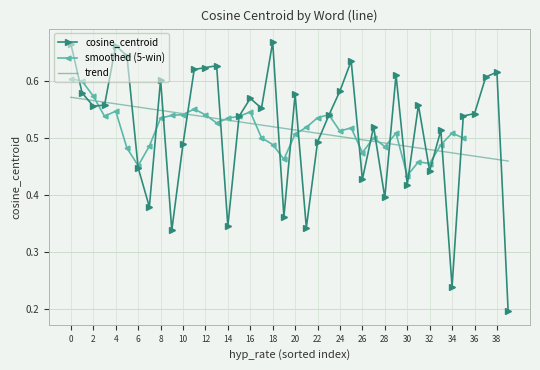

What is the label of the 29th point from the left?

28